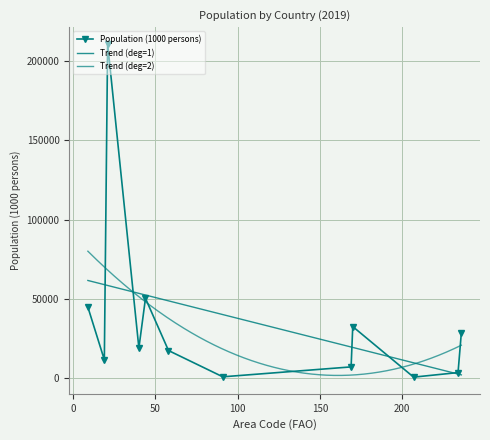

Reading right to left, transcribe all the data shown in this chart.

Venezuela=28516	Uruguay=3462	Suriname=581	Peru=32510	Paraguay=7045	Guyana=783	Ecuador=17374	Colombia=50339	Chile=18952	Brazil=211050	Bolivia=11513	Argentina=44781